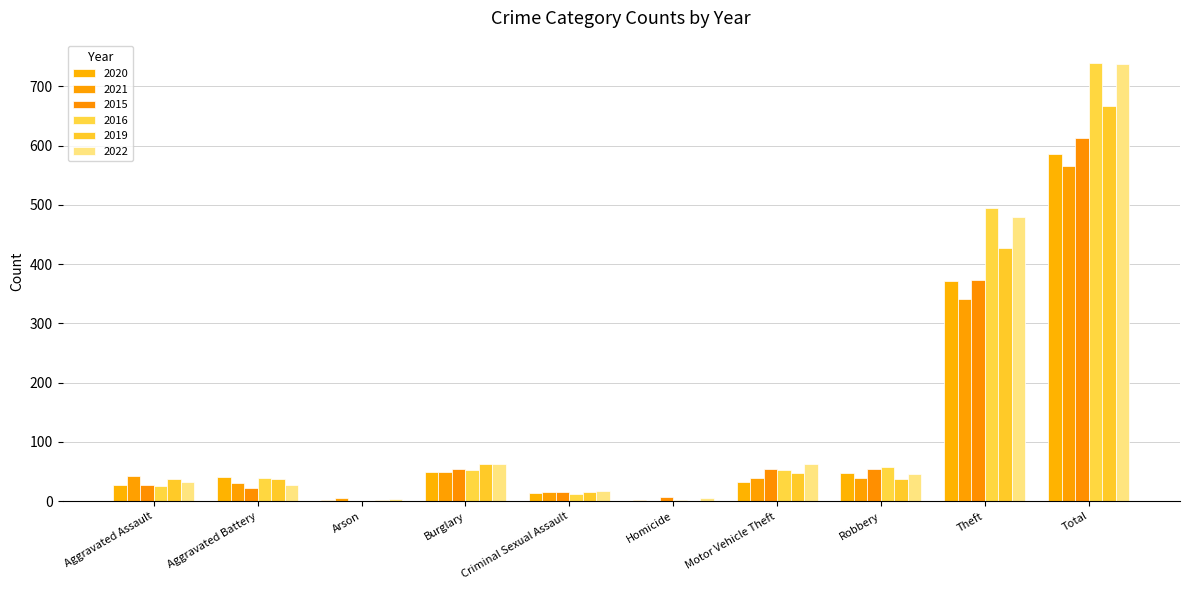

True or false: 2022 has a value of 39 at Burglary.

False